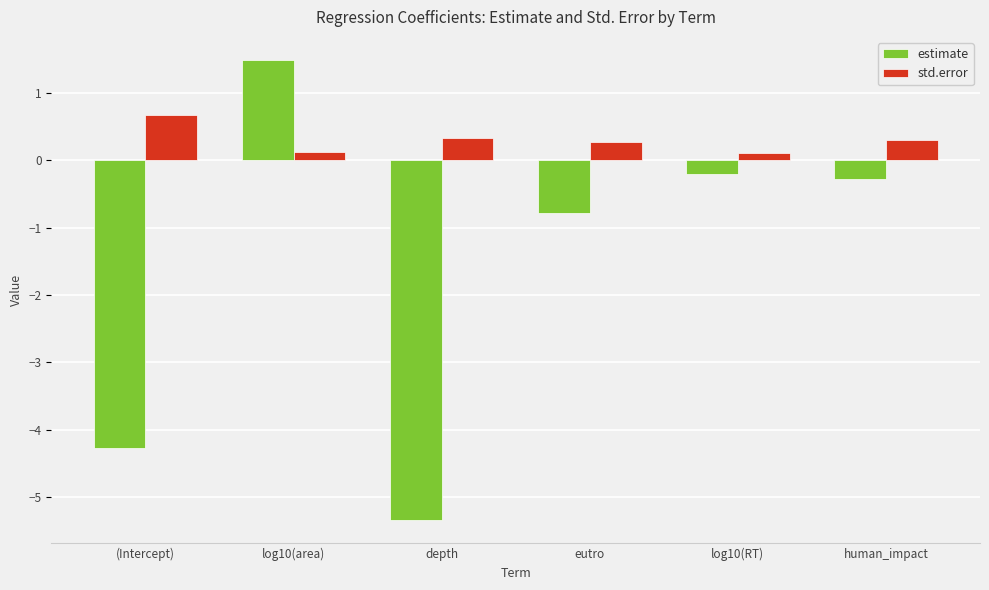

Where is estimate nearest to the value -1?

eutro